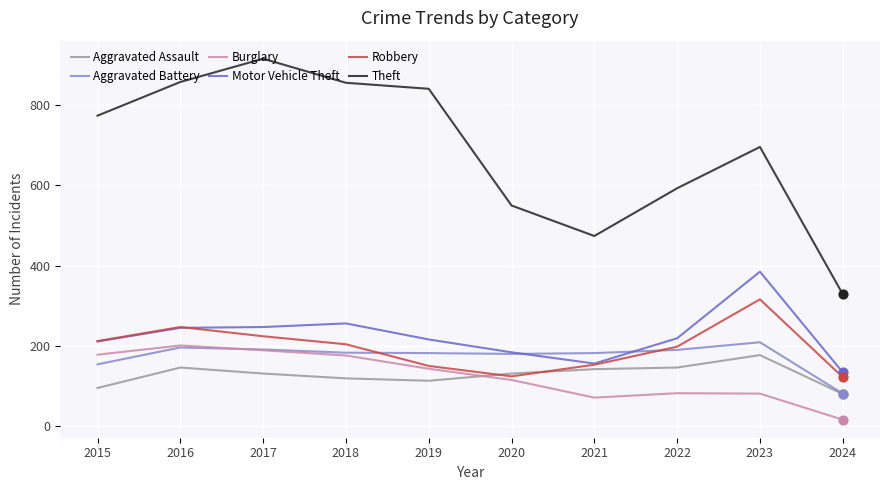

Is the value of Burglary at 2017 greater than the value of Aggravated Assault at 2021?

Yes